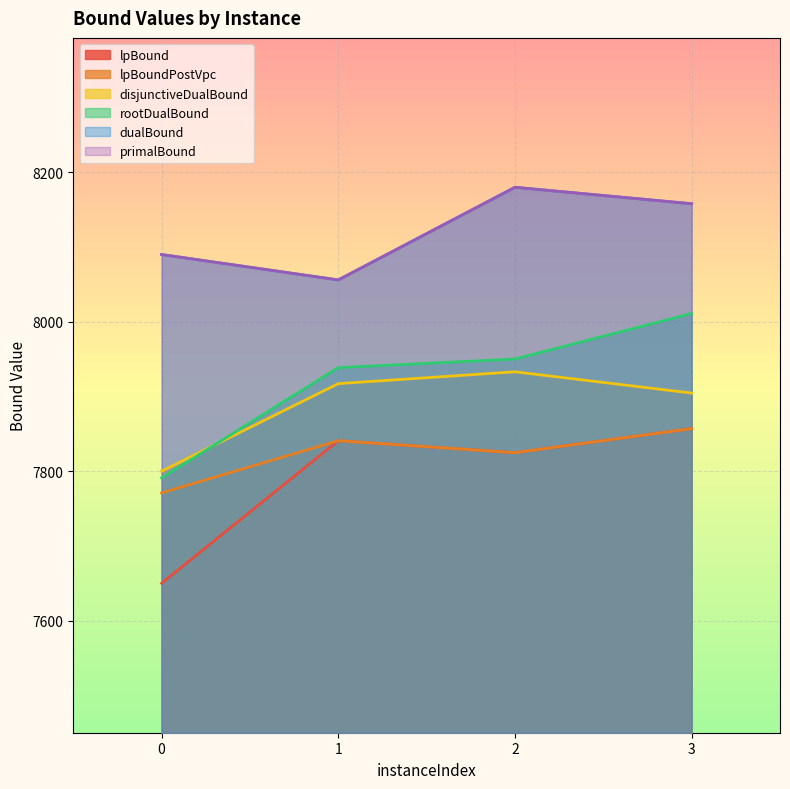

Rank the categories by disjunctiveDualBound value from highest to lowest.

2, 1, 3, 0